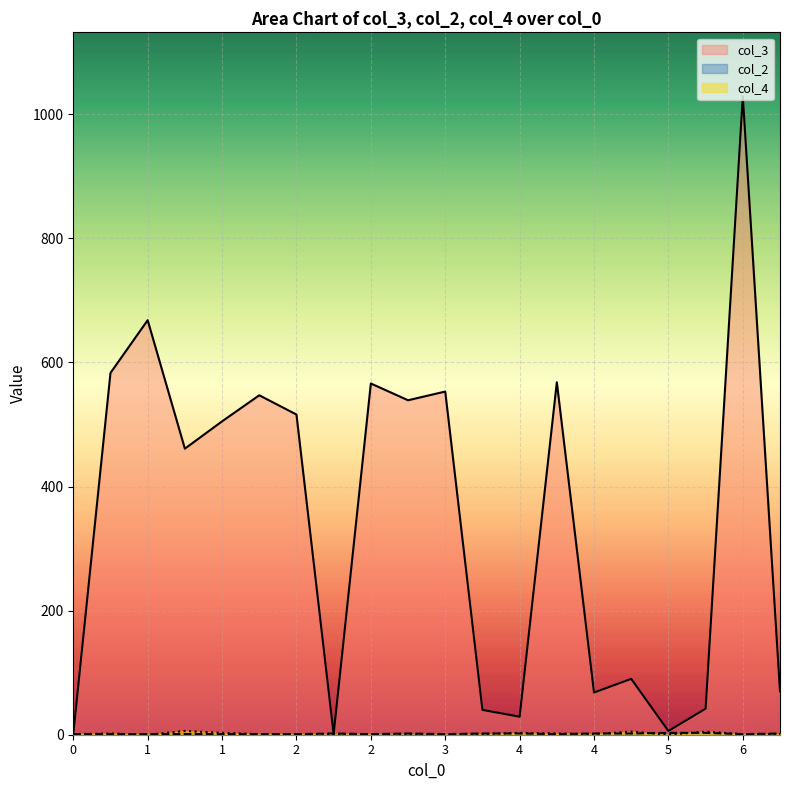

Reading right to left, extract all data points from this chart.

col_3: 70	1029	42	6	90	68	568	29	40	553	539	566	1	516	547	505	461	668	583	1
col_2: 2	1	3	3	2	2	1	2	2	1	2	1	2	1	1	1	1	1	1	1
col_4: 1	1	5	0	5	1	2	3	1	0	0	1	1	1	1	3	6	0	2	1